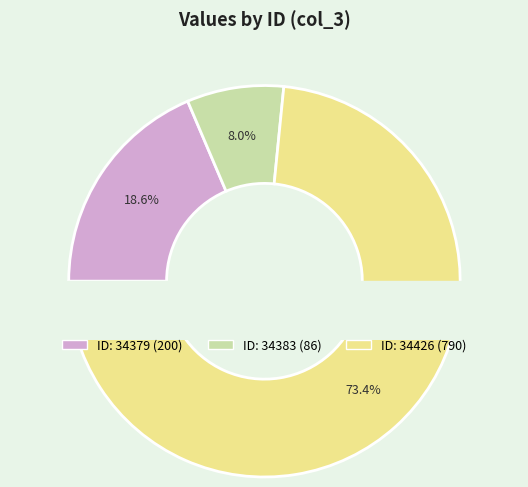

Is 34383 the majority of the pie?

No